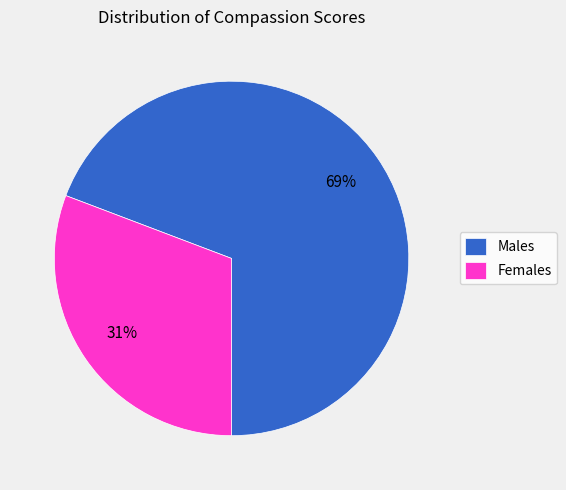

Which category has the biggest portion of the pie?

Males